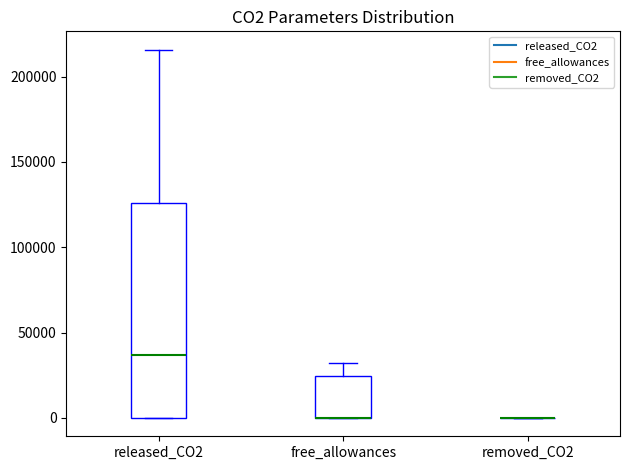

Reading left to right, read every box against the y-axis: the position of its median line, the range the box covers, and the ends of its whiskers. The values are not printed on the chart, so give them approximately, as read against the axis.

released_CO2: median 35000, box 0 to 125000, whiskers 0 to 215000
free_allowances: median 0 (drawn on the box's lower edge), box 0 to 25000, whiskers 0 to 30000
removed_CO2: box collapsed to a line at 0, whiskers 0 to 0